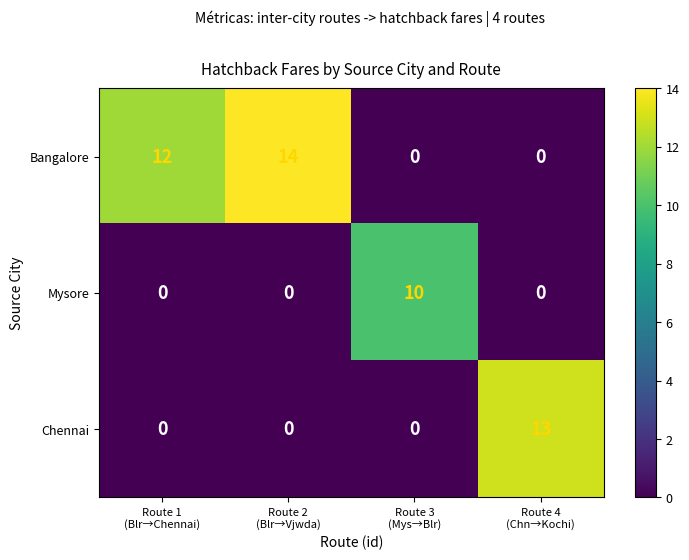

List the series in order of their peak value, highest first.

Bangalore, Chennai, Mysore